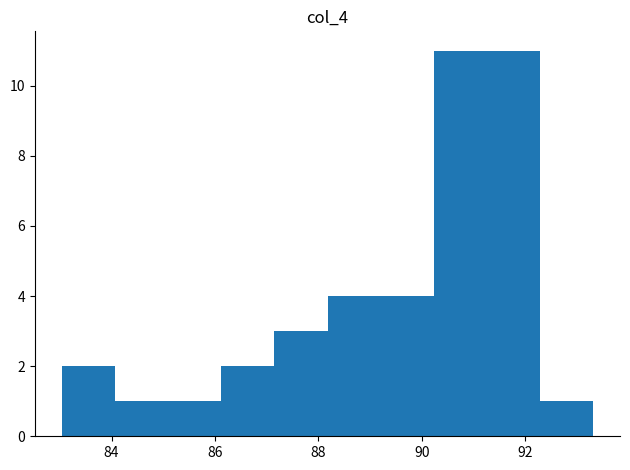

Reading left to right, transcribe this chart: for each bar, give the range it covers on the x-axis and its height. Neither the bar edges nor the heights are printed on the chart, so give them approximately, as read against the axes.

83.0 to 84.0: 2
84.0 to 85.0: 1
85.0 to 86.2: 1
86.2 to 87.2: 2
87.2 to 88.2: 3
88.2 to 89.2: 4
89.2 to 90.2: 4
90.2 to 91.2: 11
91.2 to 92.2: 11
92.2 to 93.4: 1